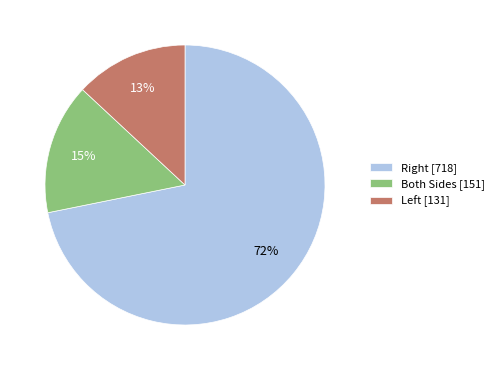

How many slices are in this pie chart?

3